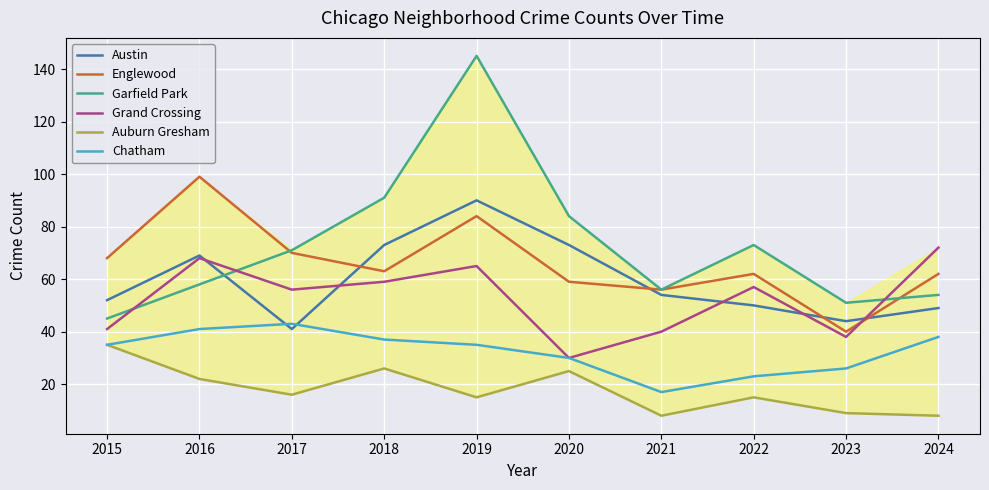

Where is the first local maximum for Garfield Park?

2019